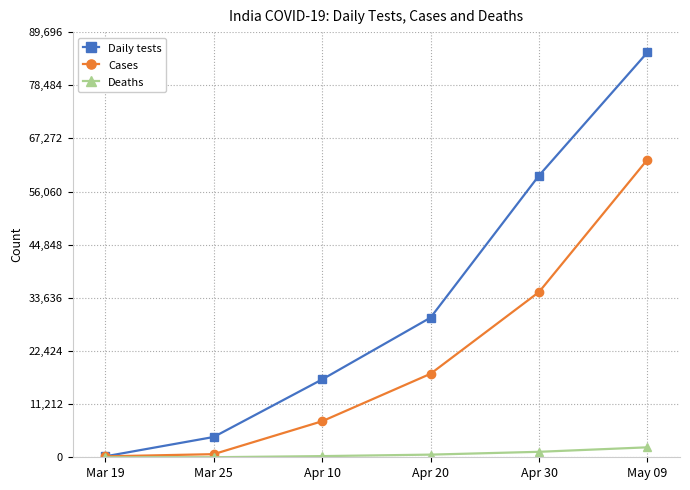

Which series has the largest range (max minus min)?

Daily tests